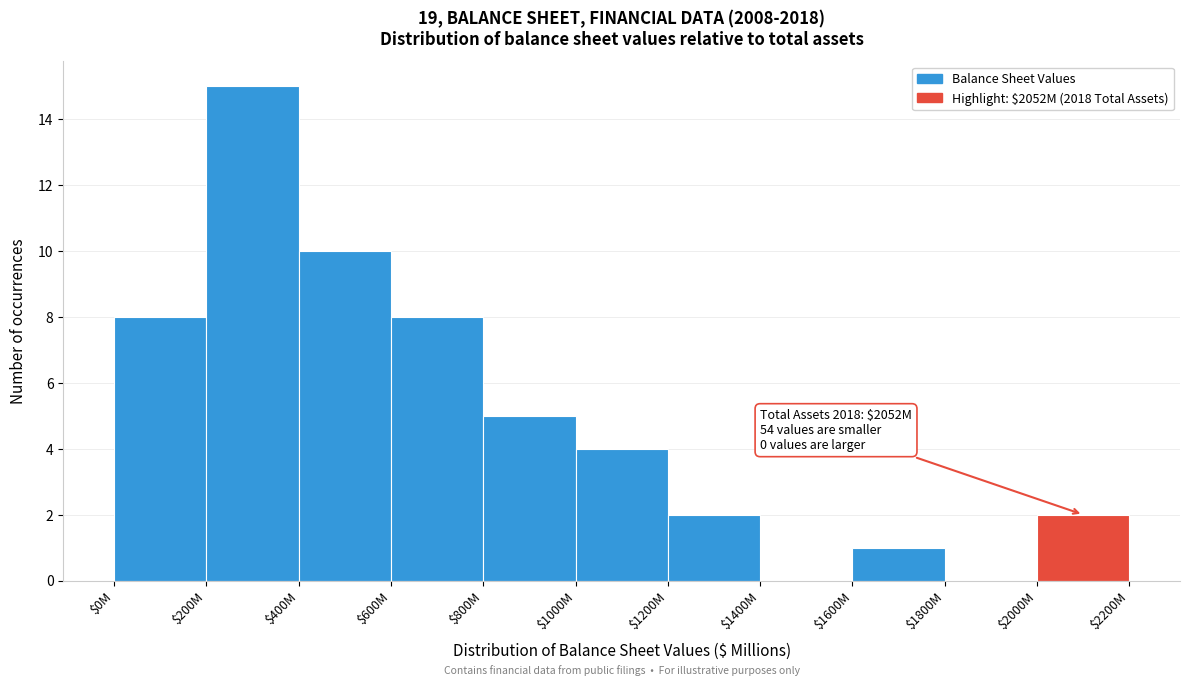

What is the sum of all values?

55